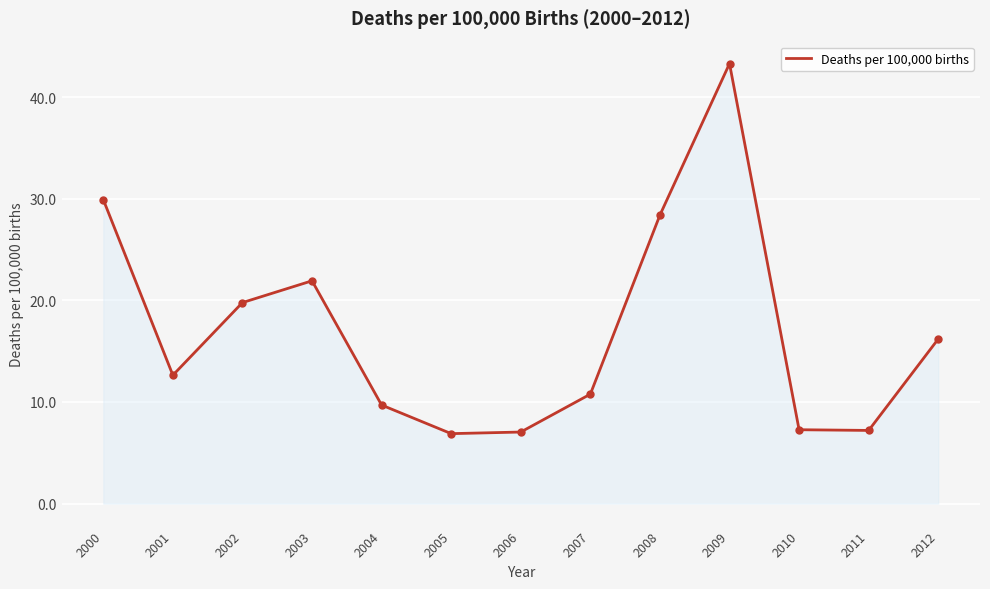

What is the smallest value displayed?

6.9